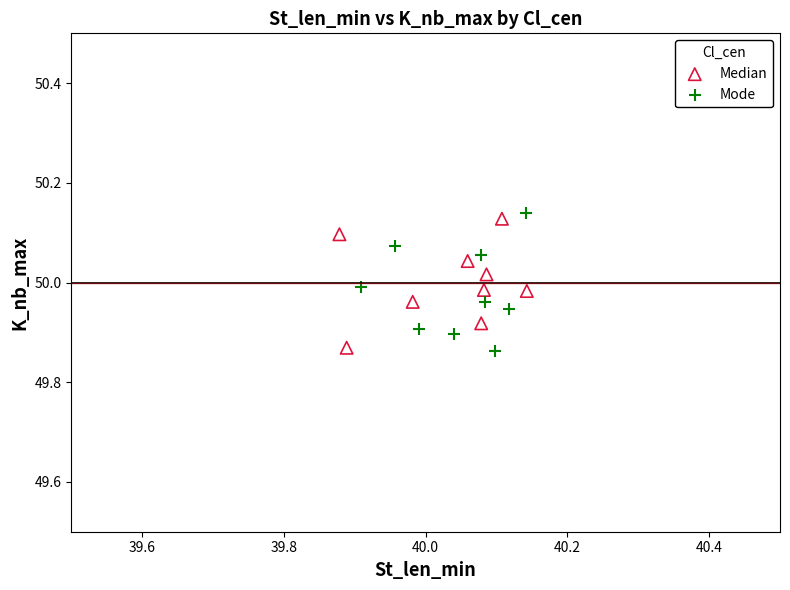

What are all the series names shown in the legend?

Median, Mode